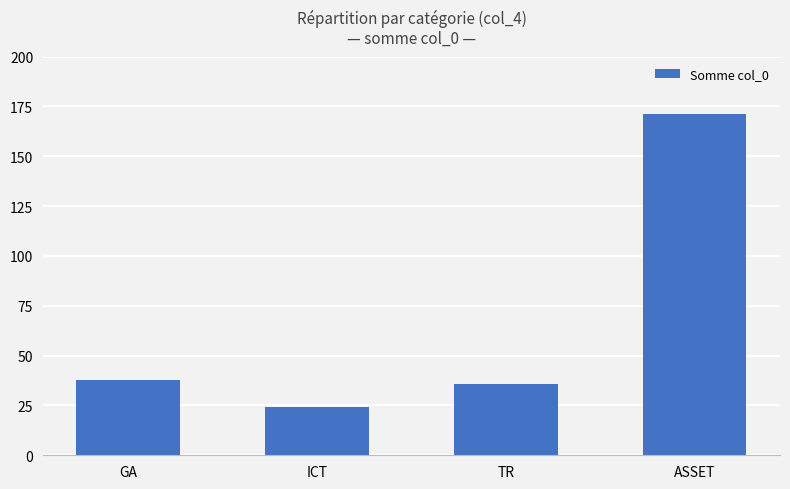

Approximately how many times larger is the value at ASSET compared to GA?

4.5